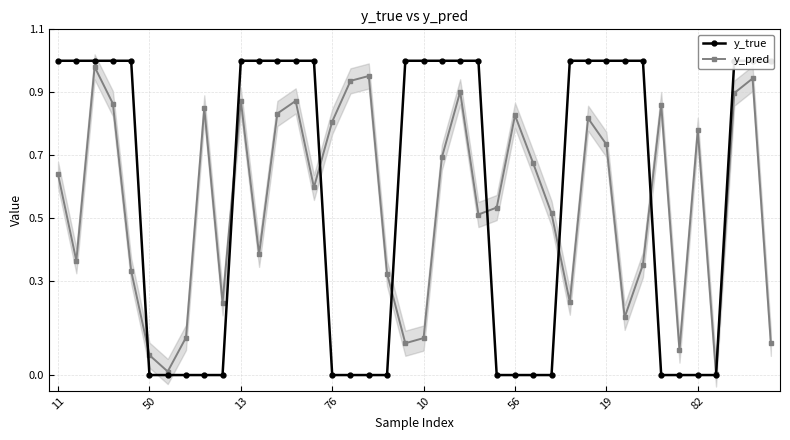

Where is y_pred nearest to the value 0?

36